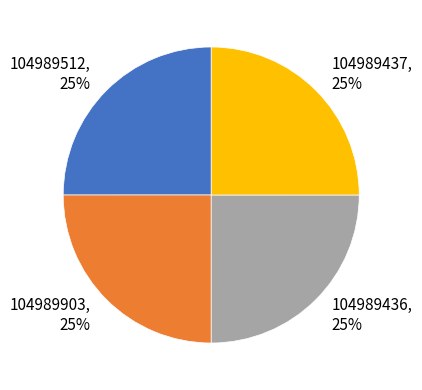

To the nearest percent, what portion does 104989903 represent?

25%